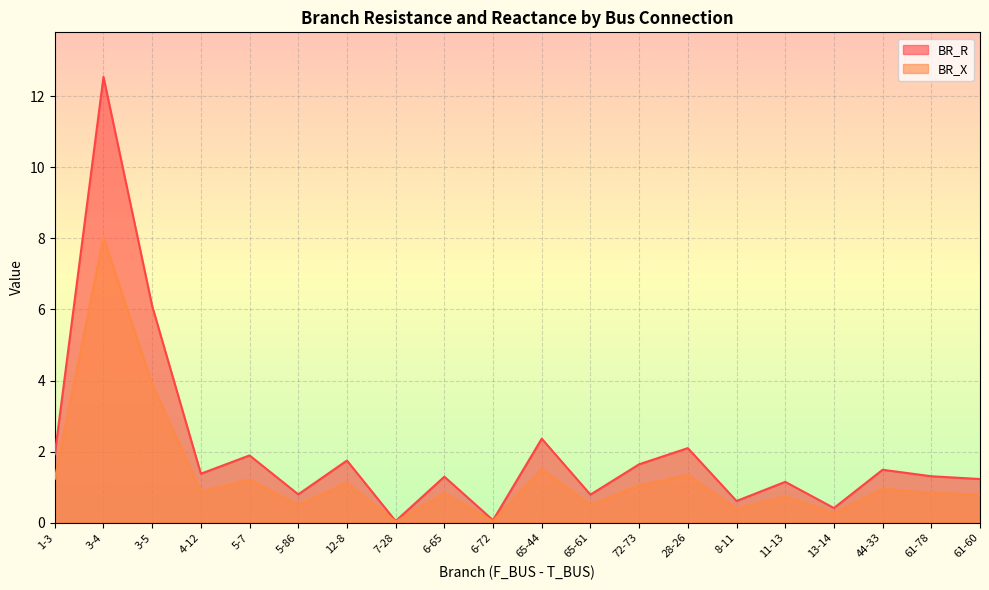

What is the spread (max minus min) of values at 5-86?

0.3